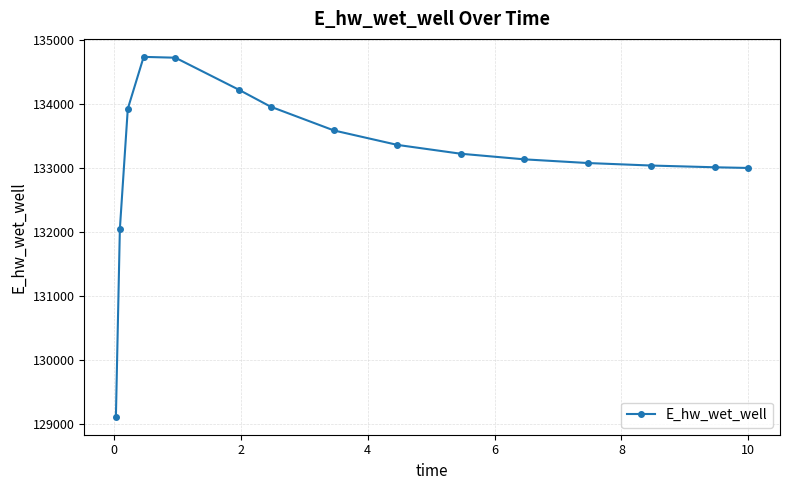

What is the average value?

133203.6